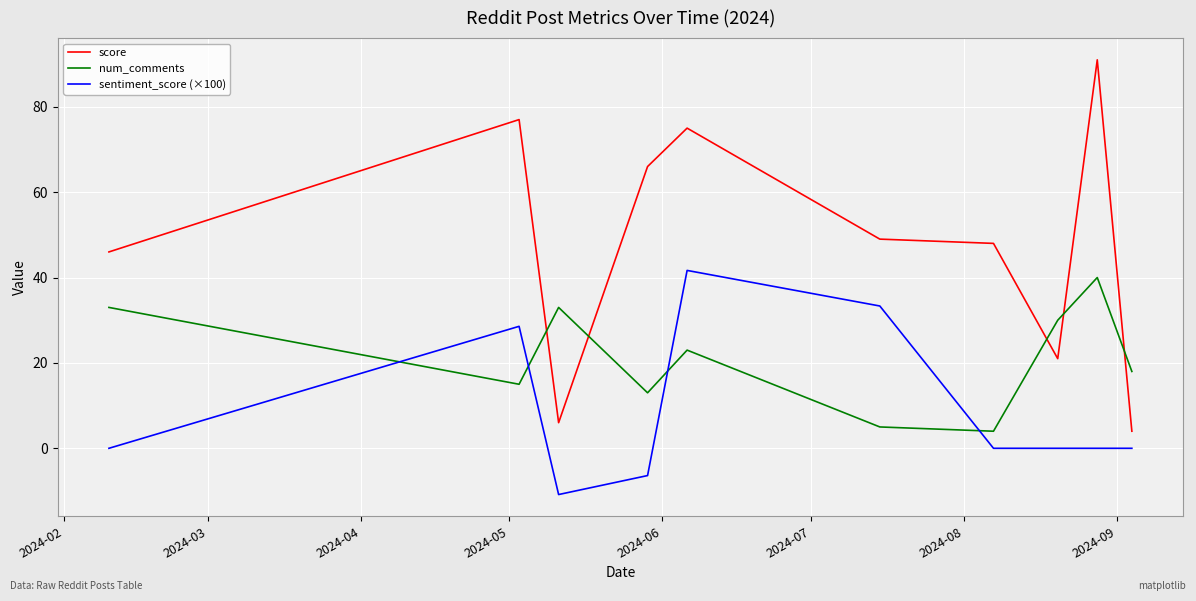

What is the difference between the maximum and minimum values in the sentiment_score (×100) series?

52.5